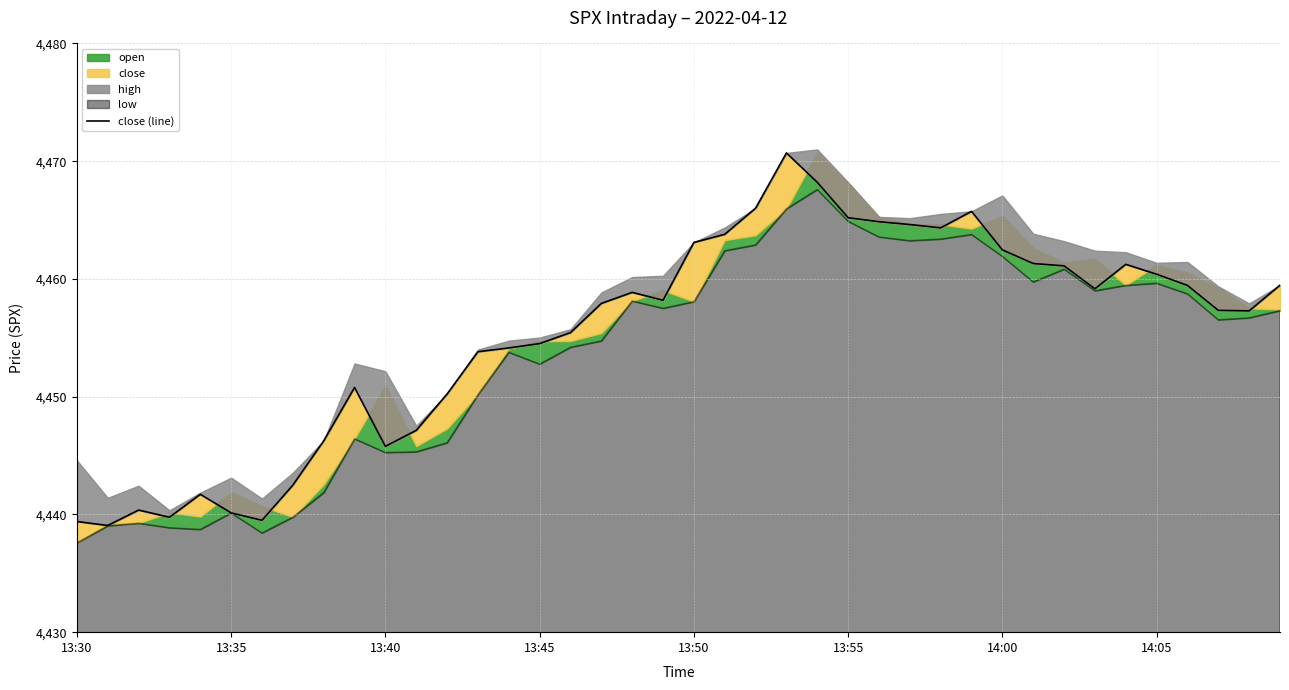

How many values are below 4458?

20